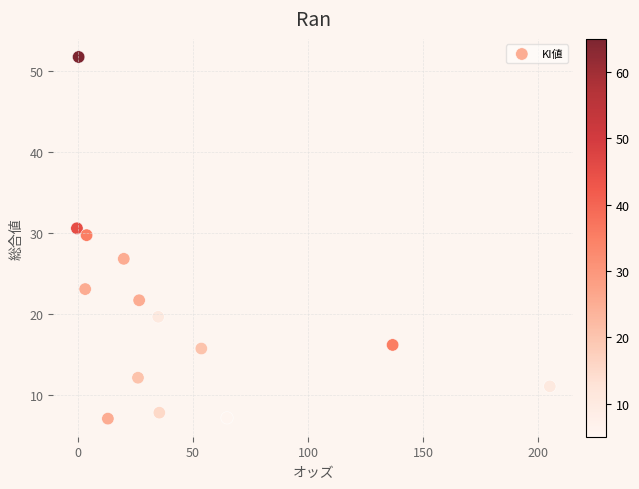

What is the range of Y values (max minus min)?

44.6